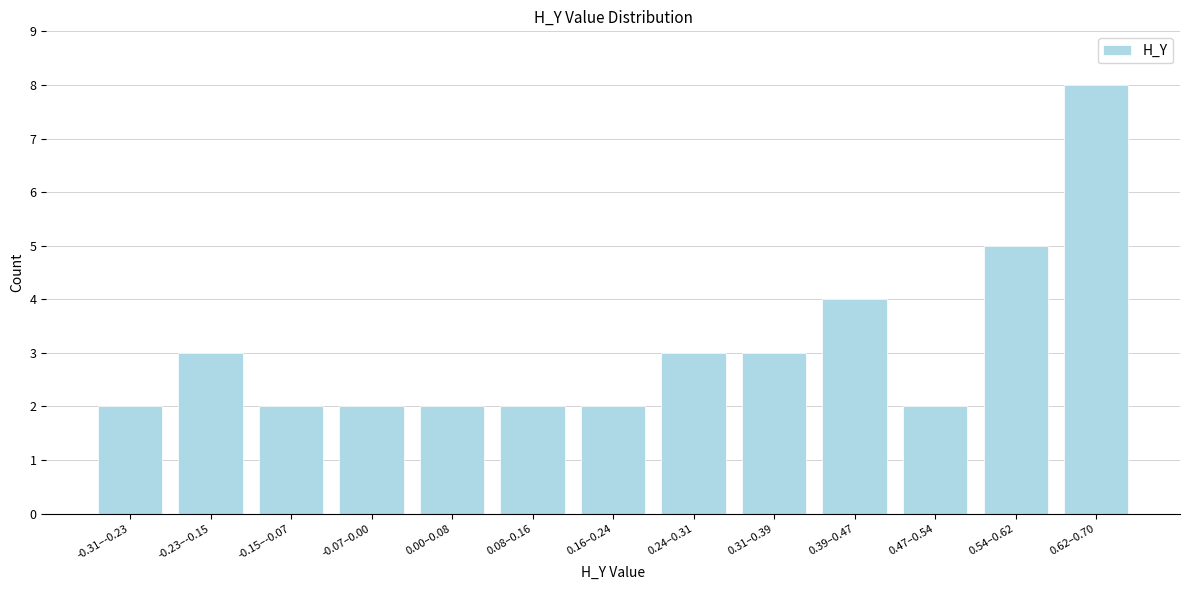

Reading right to left, extract all data points from this chart.

8	5	2	4	3	3	2	2	2	2	2	3	2